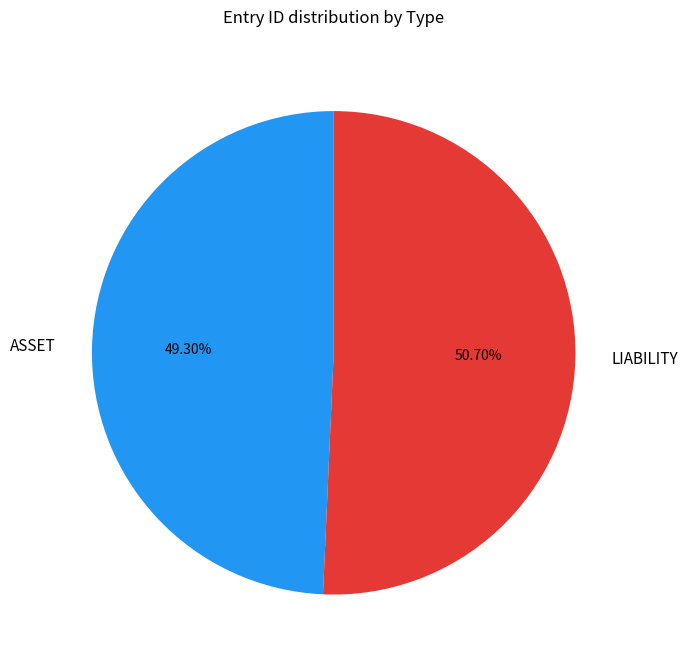

Do ASSET and LIABILITY together represent more than half of the pie?

Yes